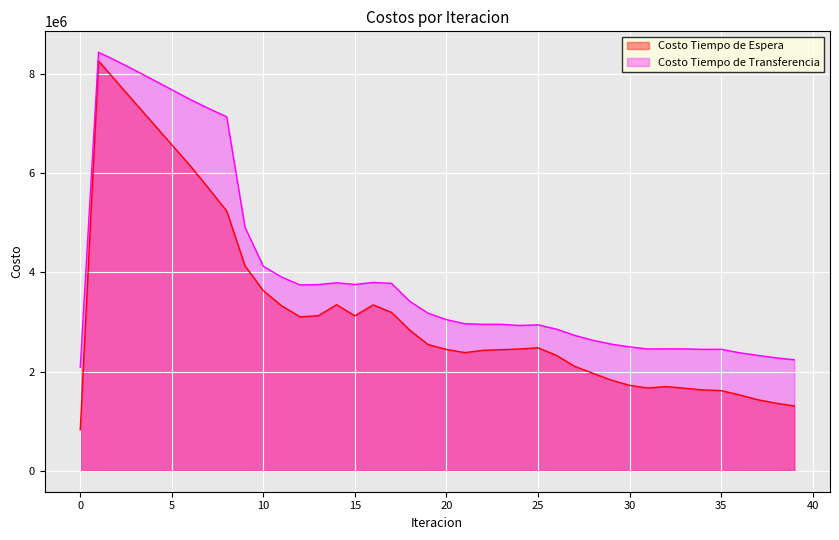

Where is the first local maximum for Costo Tiempo de Espera?

1